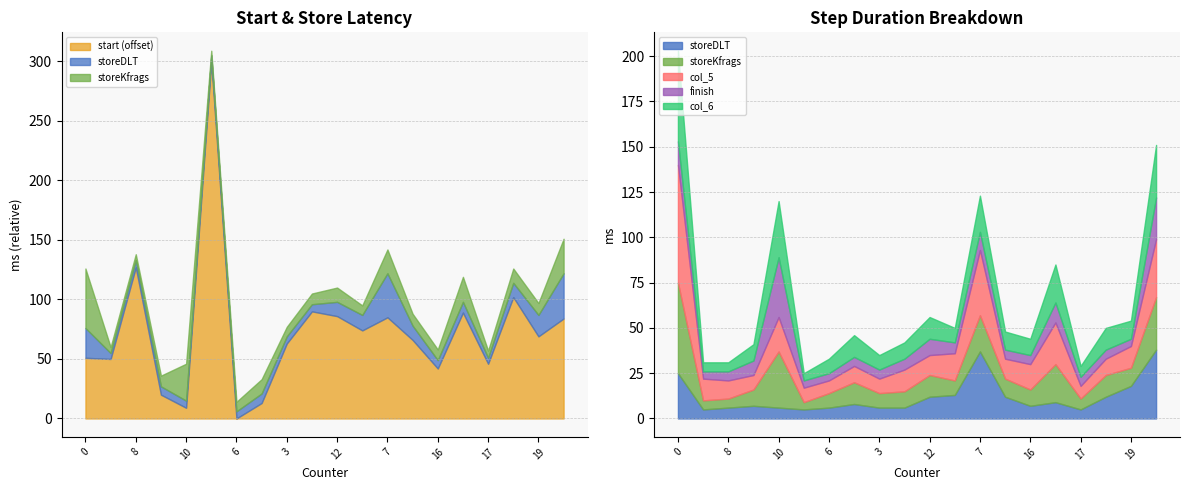

True or false: finish and start cross at least once.

False